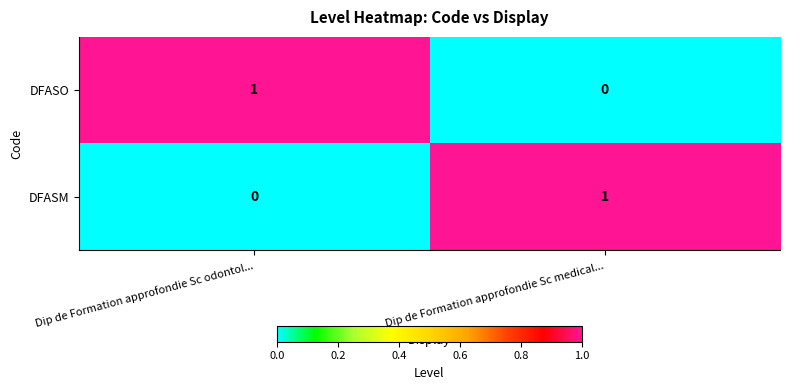

The value of DFASM at Dip de Formation approfondie Sc odontol... is -1. True or false?

False